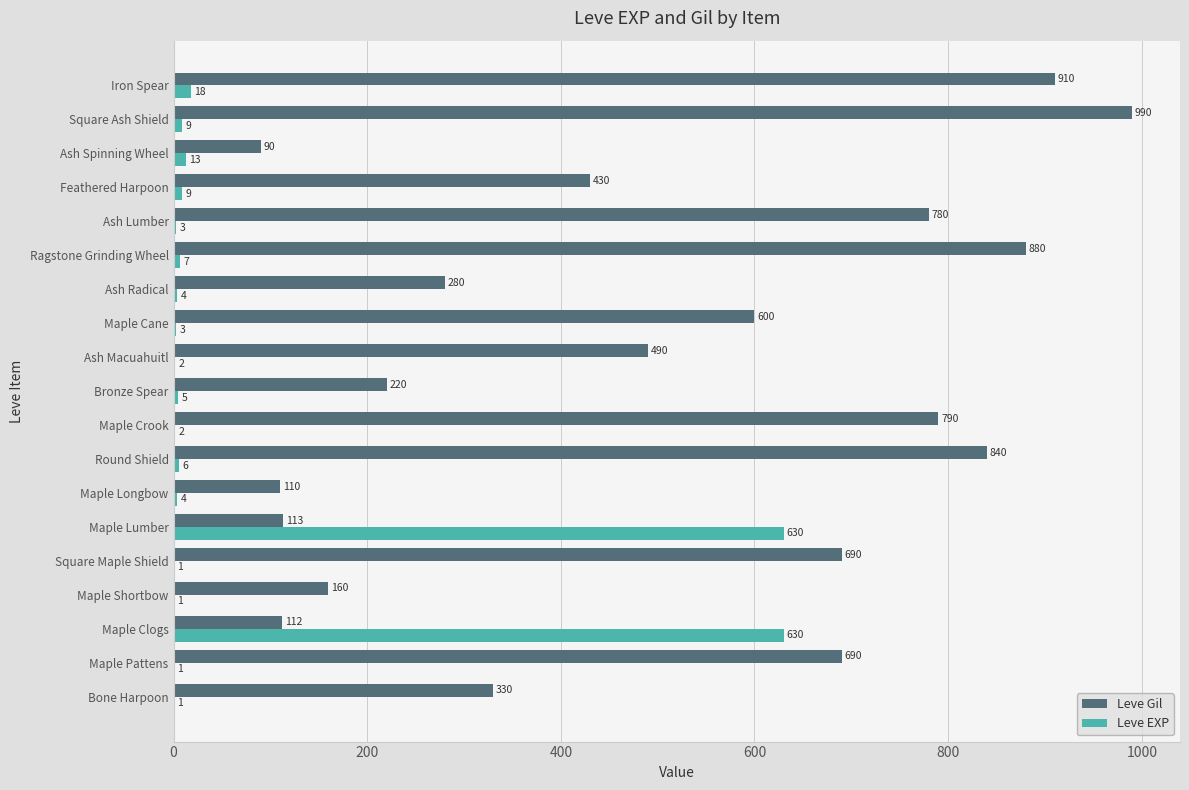

The Leve Gil series shows 160 at Maple Shortbow. True or false?

True